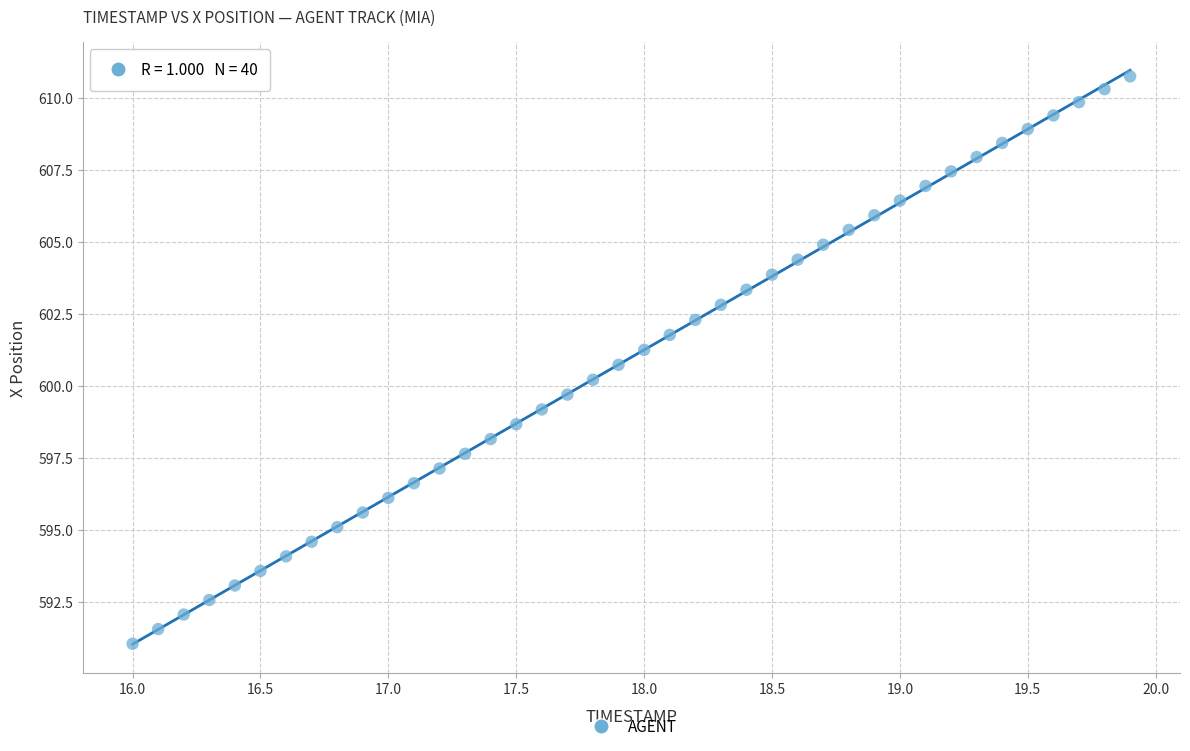

What is the range of Y values (max minus min)?

19.7